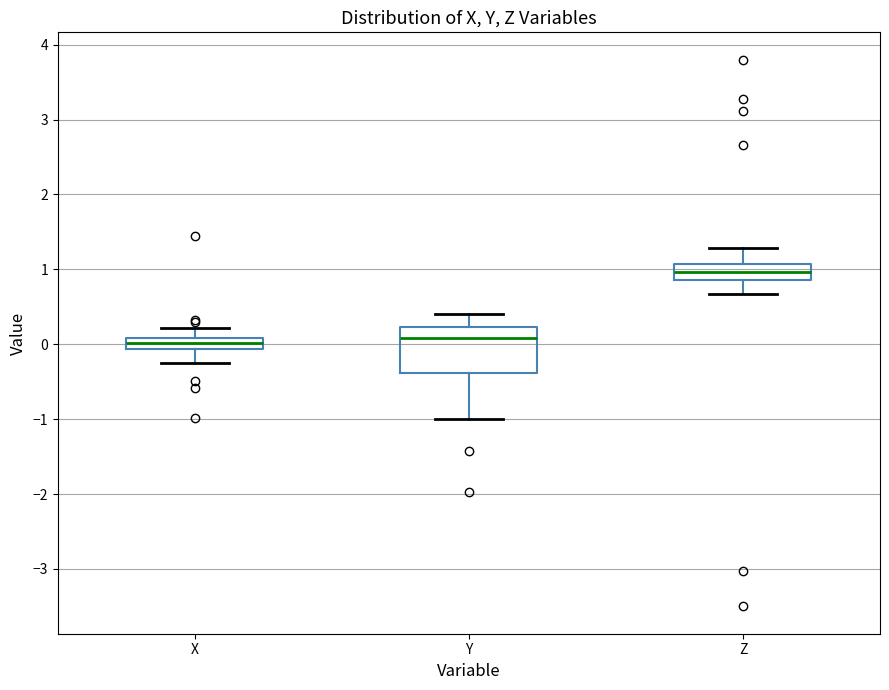

Comparing the boxes themselves (not the whiskers), which one is the tallest?

Y